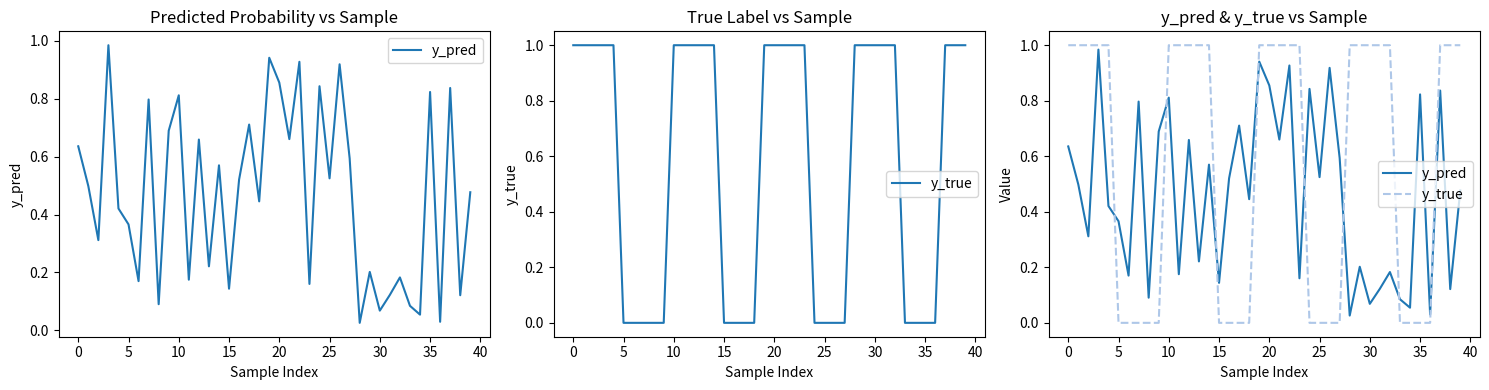

What is the sum of the y_true values at 37 and 15?

1.0